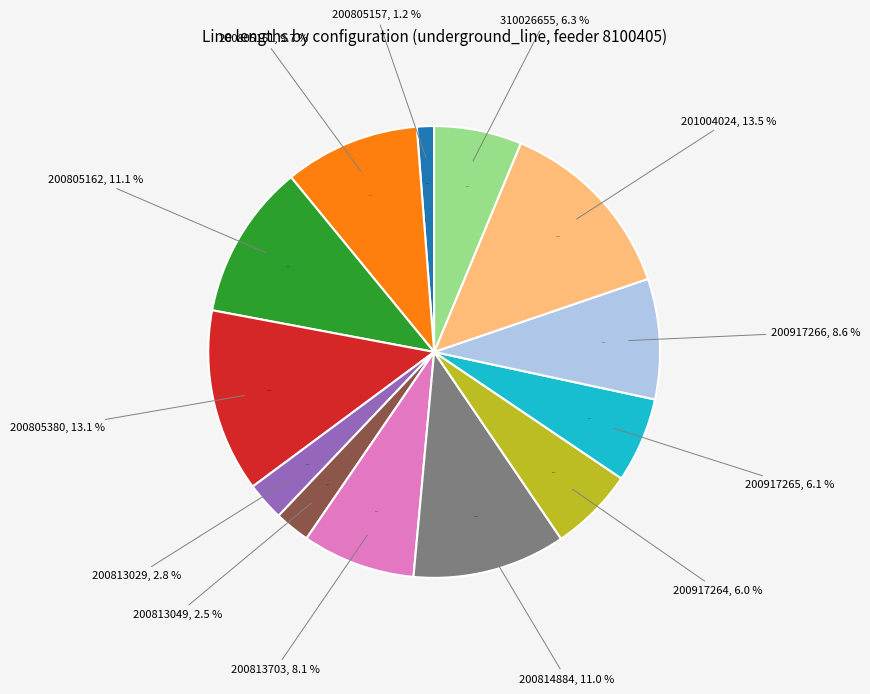

What is the smallest slice in the pie chart?

und_line_8100405_200805157